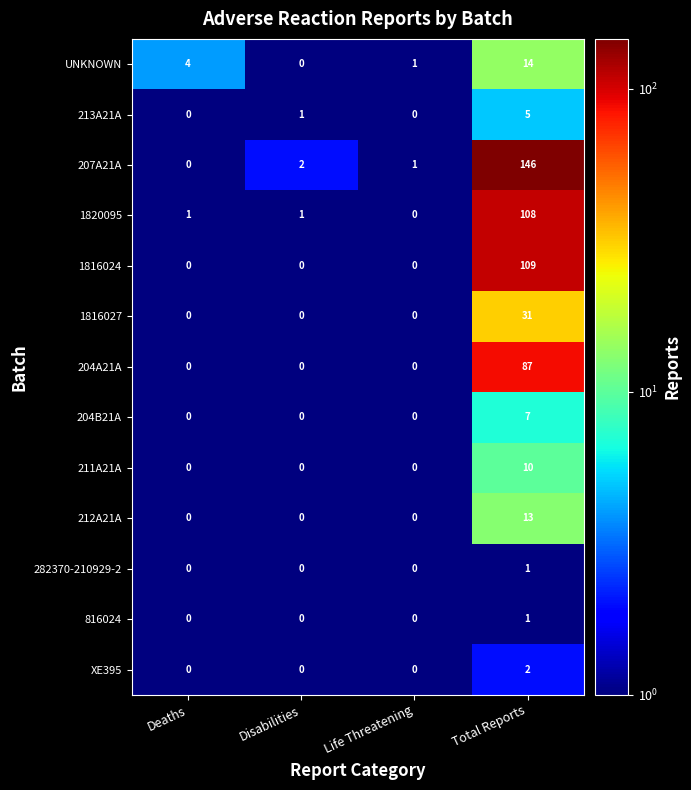

Is it true that 1816027 equals 0 at Disabilities?

True